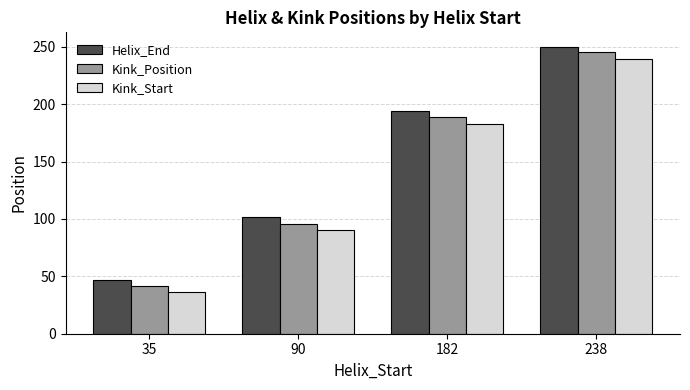

Where is Kink_Position nearest to the value 143?

182